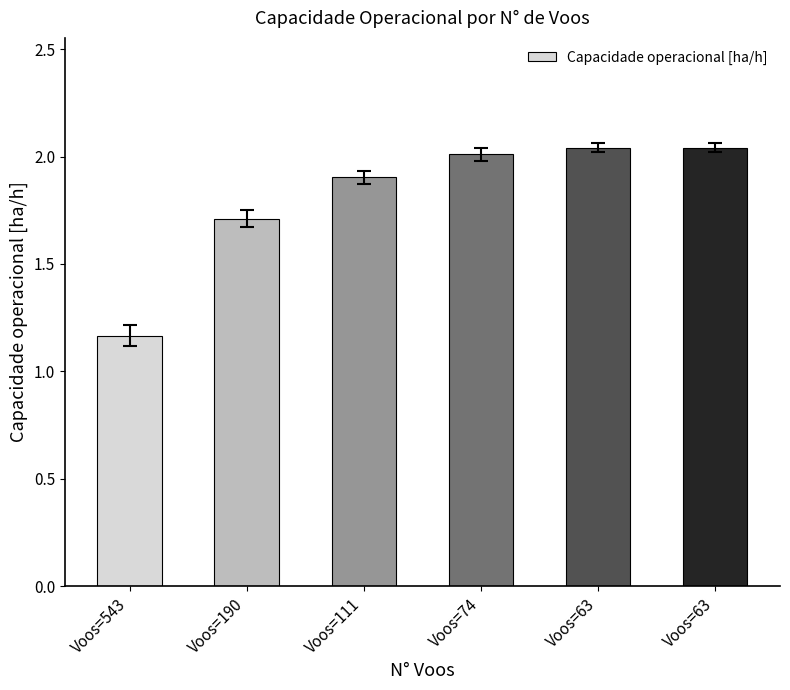

Reading right to left, extract all data points from this chart.

Voos=63=2.0	Voos=63=2.0	Voos=74=2.0	Voos=111=1.9	Voos=190=1.7	Voos=543=1.2